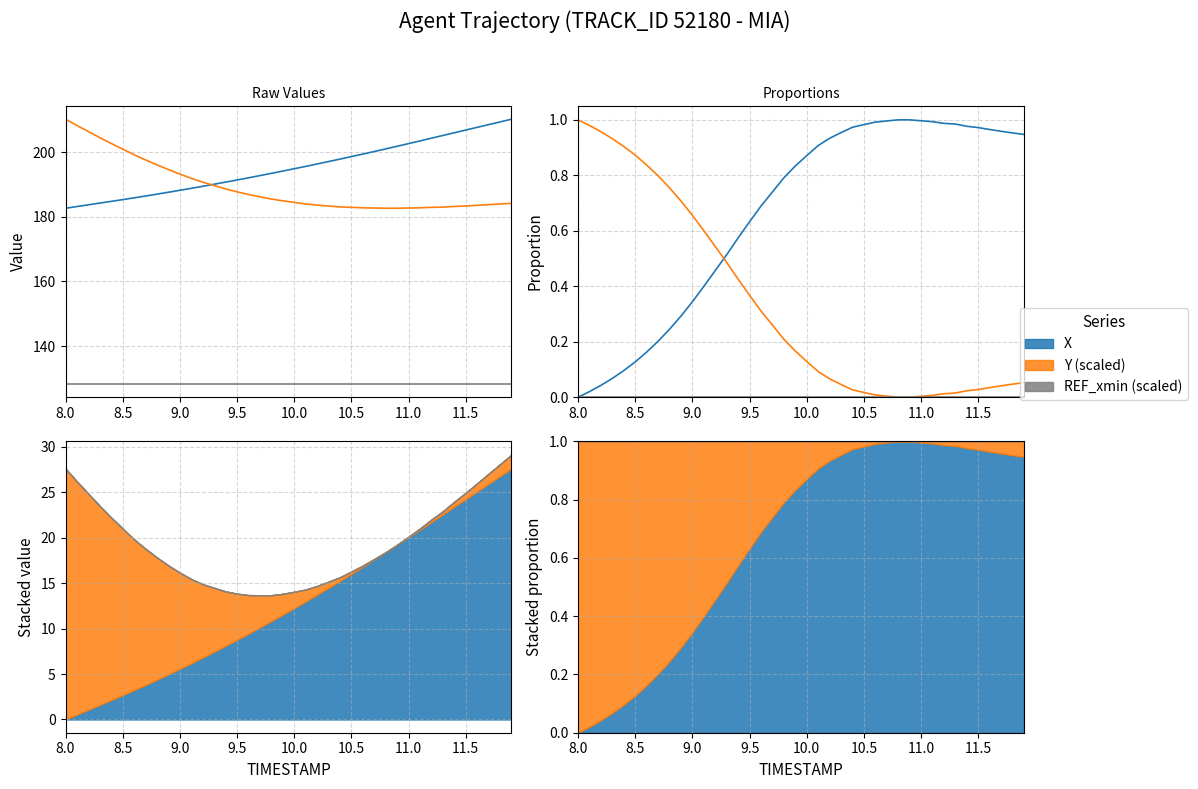

What is the sum of all Y (scaled) values?

13.4